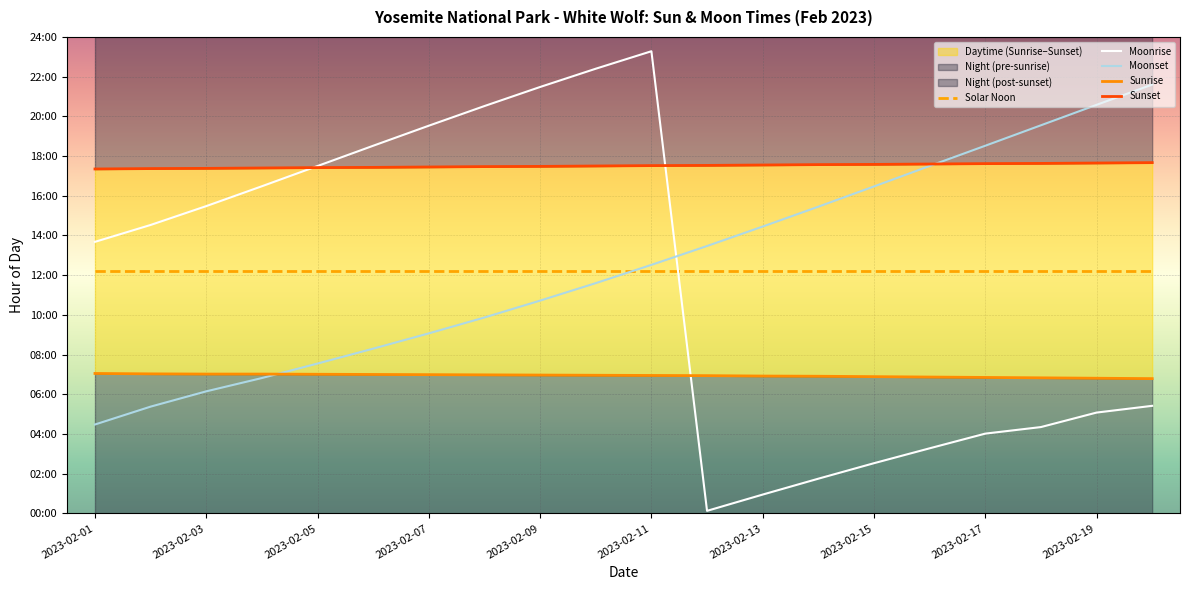

What are all the series names shown in the legend?

Solar Noon, Moonrise, Moonset, Sunrise, Sunset